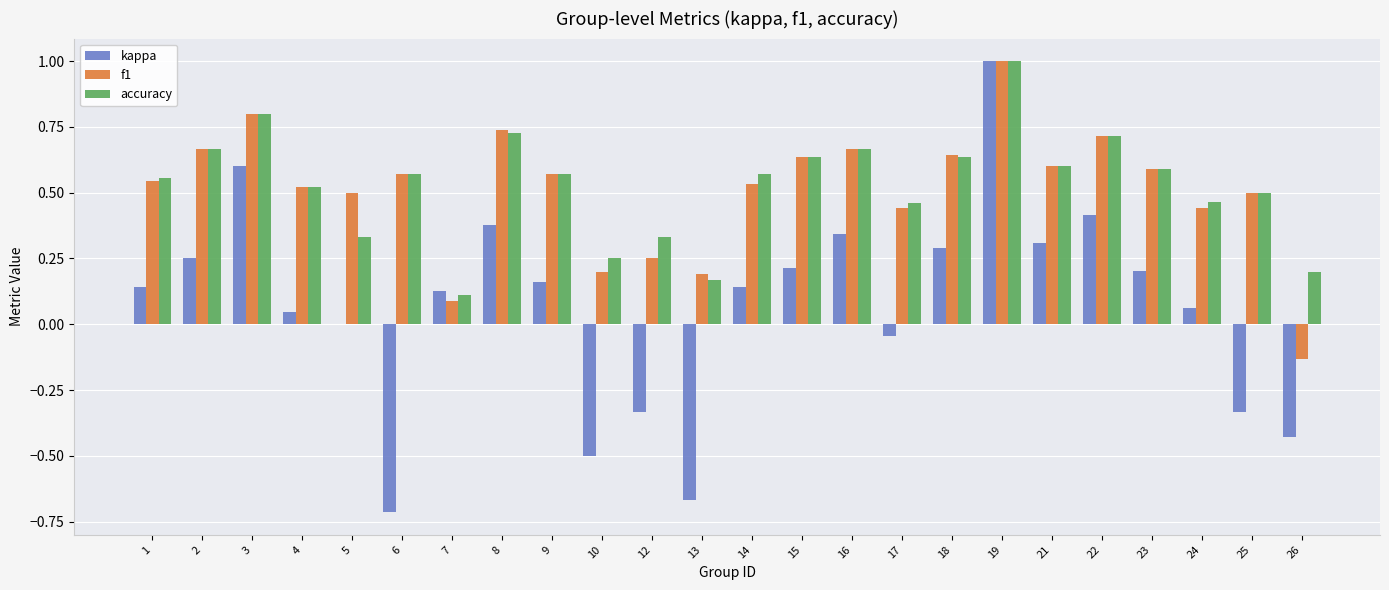

What are all the series names shown in the legend?

kappa, f1, accuracy